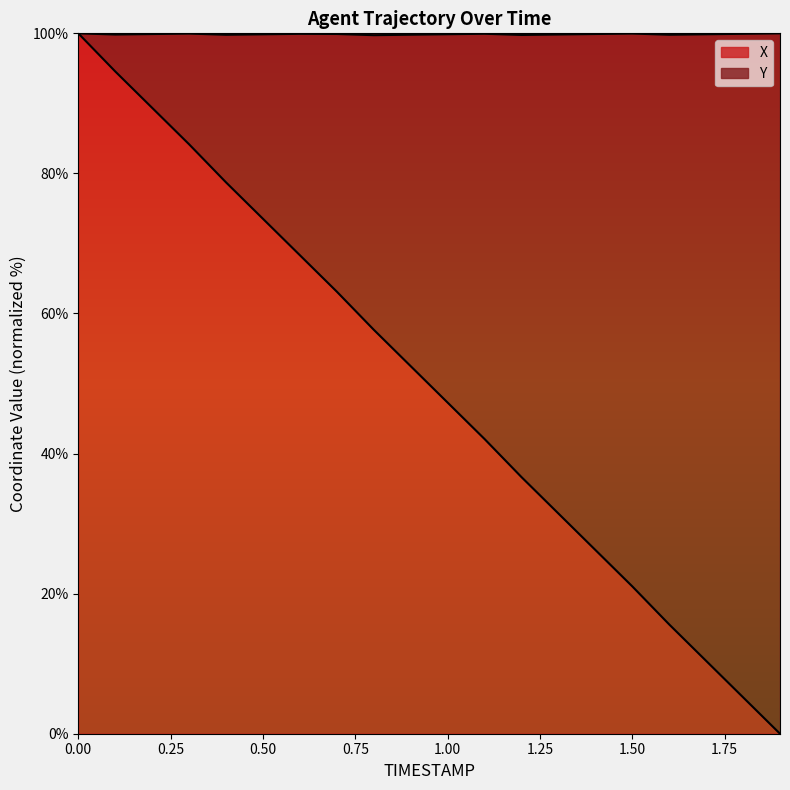

What are all the series names shown in the legend?

X, Y